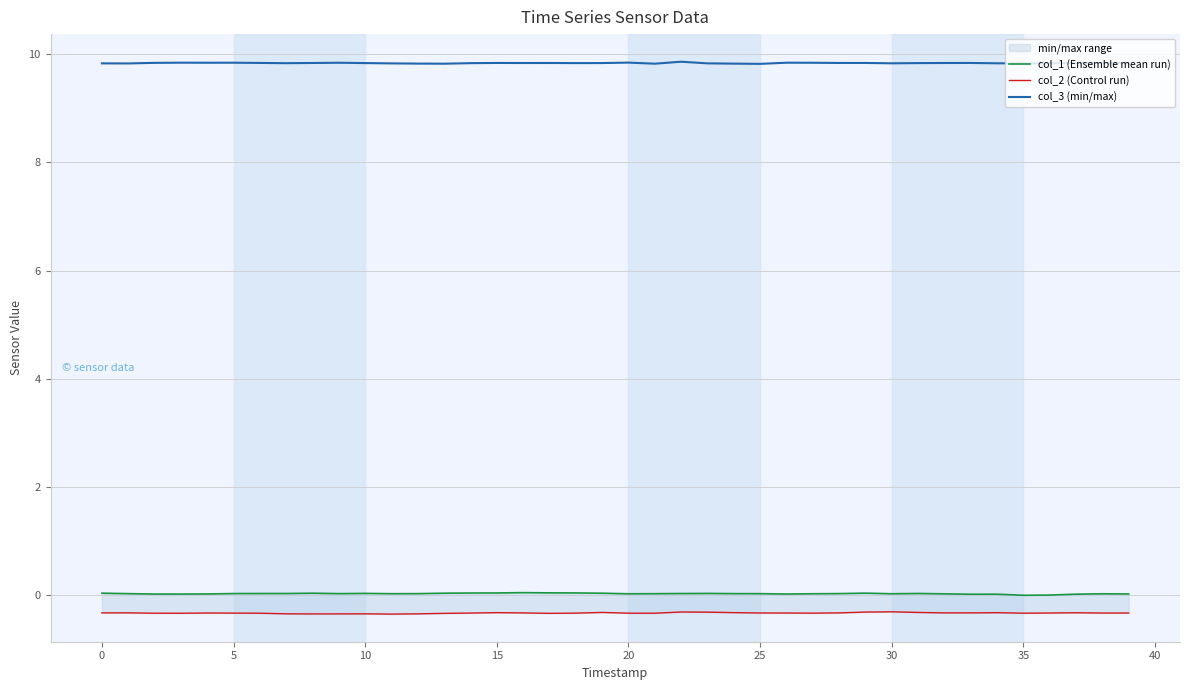

What is the label of the 16th point from the left?

15